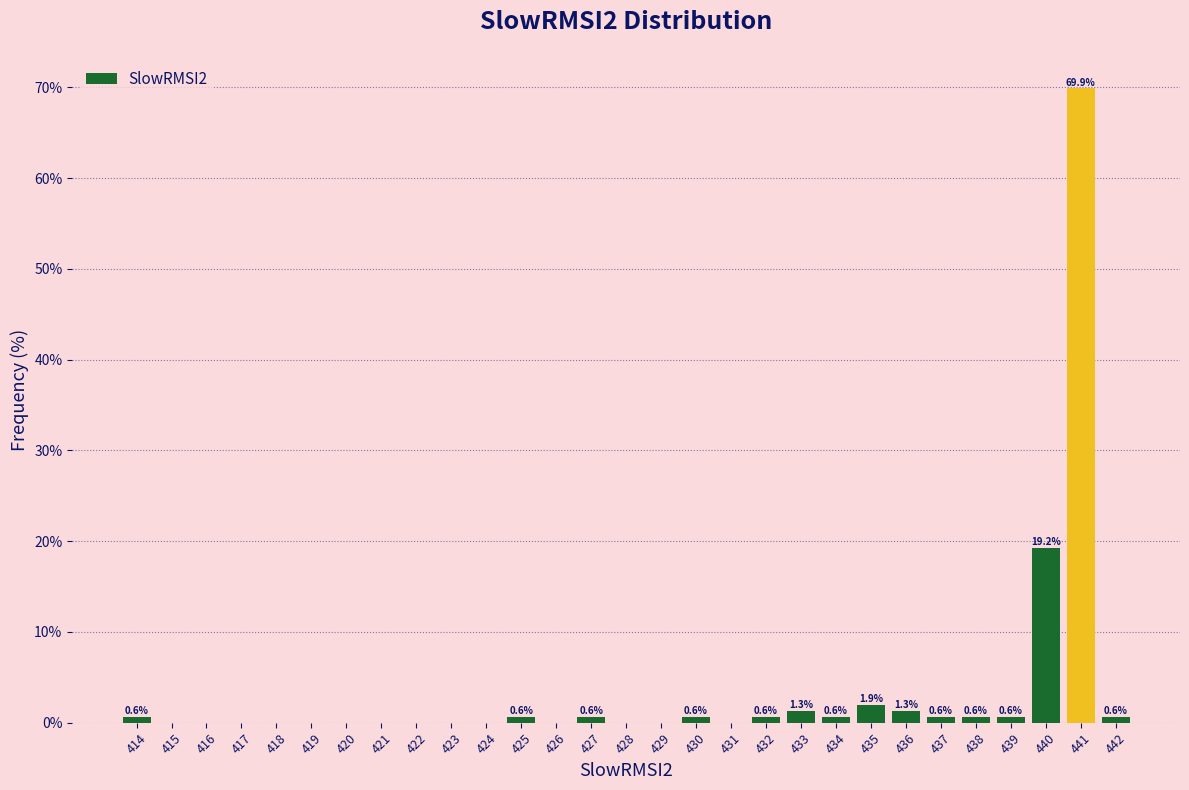

Which range on the x-axis has the tallest bar?

440.5 to 441.5